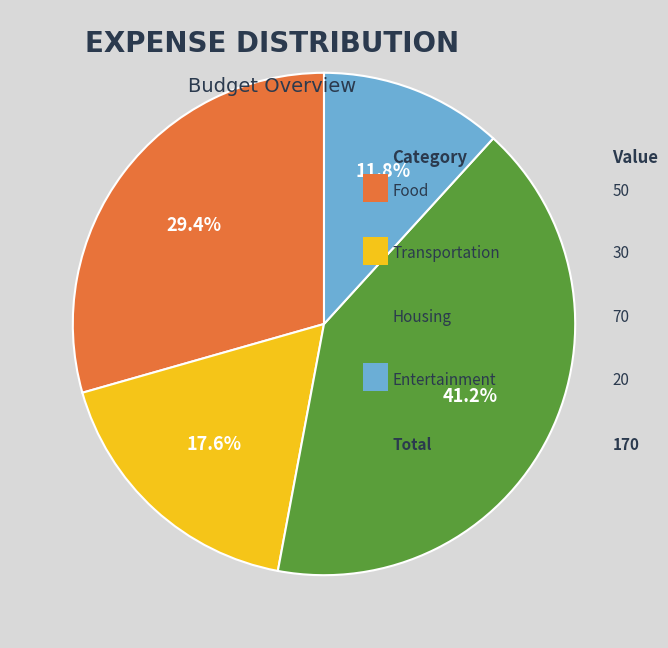

To the nearest percent, what is the average slice percentage?

25%